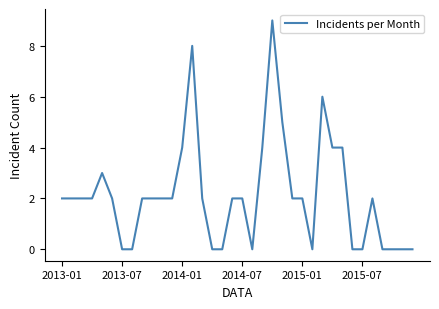

What is the greatest value displayed?

9